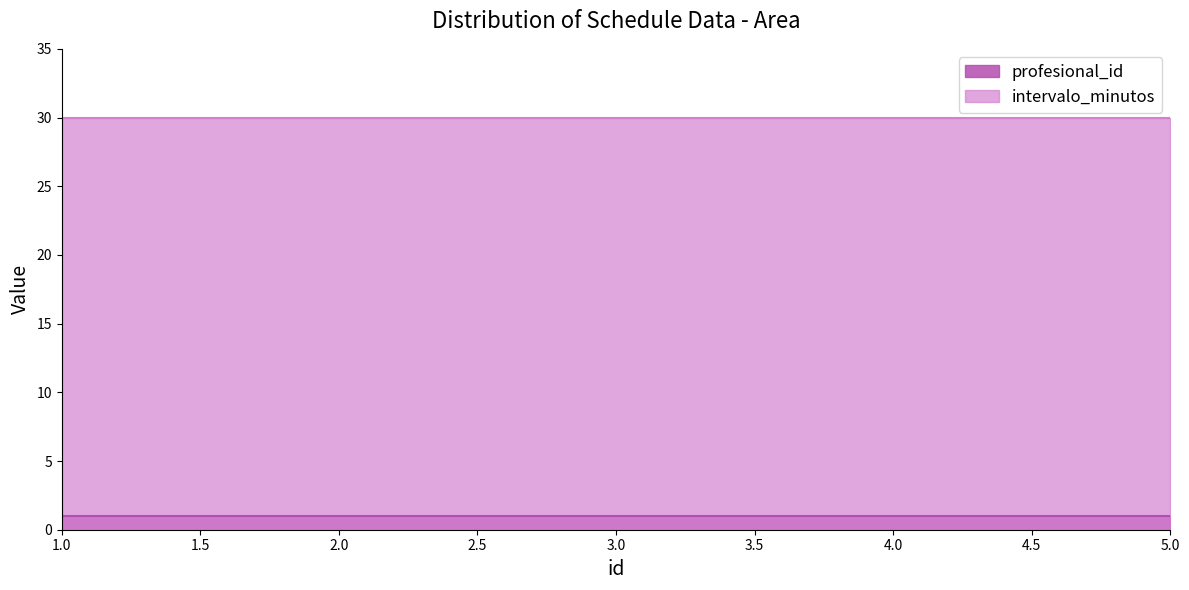

Is the value of intervalo_minutos at 4.0 greater than the value of profesional_id at 2.0?

Yes